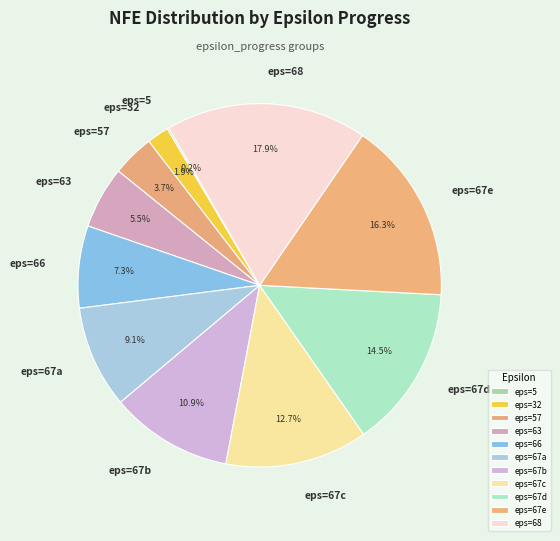

To the nearest percent, what is the average slice percentage?

9%